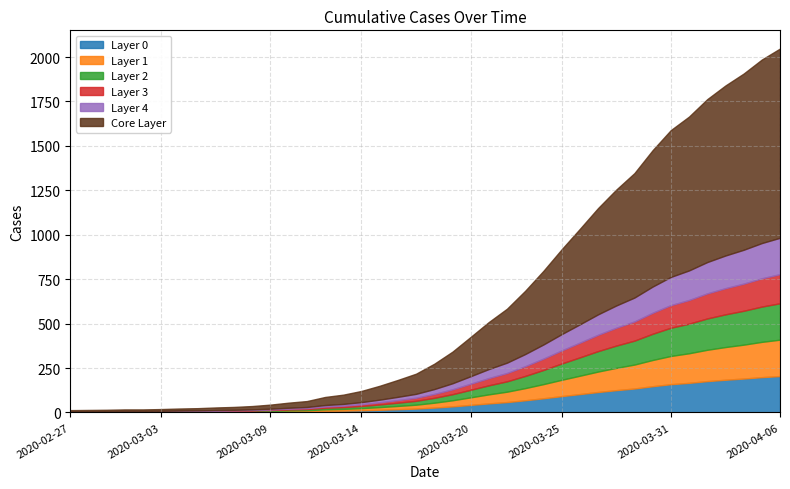

List the labels in order of value, smallest first.

2020-02-27, 2020-02-28, 2020-02-29, 2020-03-01, 2020-03-02, 2020-03-03, 2020-03-04, 2020-03-05, 2020-03-06, 2020-03-07, 2020-03-08, 2020-03-09, 2020-03-10, 2020-03-11, 2020-03-12, 2020-03-13, 2020-03-14, 2020-03-15, 2020-03-16, 2020-03-17, 2020-03-18, 2020-03-19, 2020-03-20, 2020-03-21, 2020-03-22, 2020-03-23, 2020-03-24, 2020-03-25, 2020-03-26, 2020-03-27, 2020-03-28, 2020-03-29, 2020-03-30, 2020-03-31, 2020-04-01, 2020-04-02, 2020-04-03, 2020-04-04, 2020-04-05, 2020-04-06